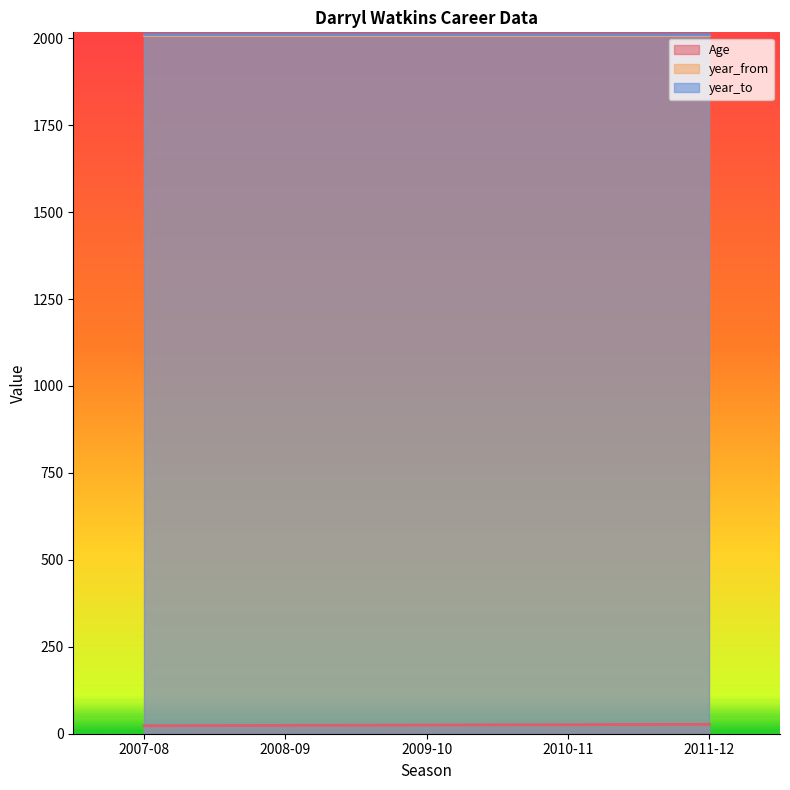

What is the sum of all year_from values?

10040